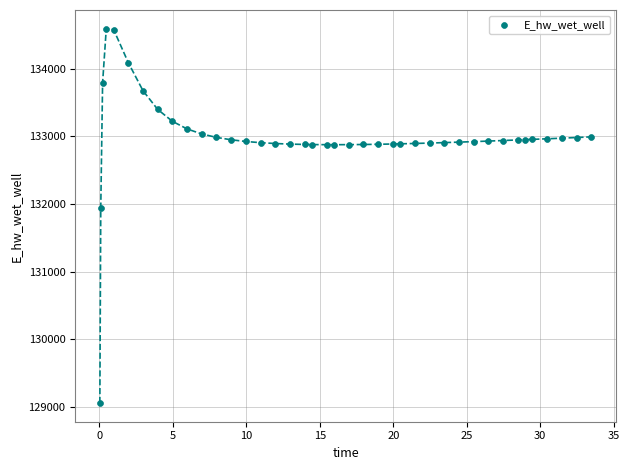

What Y value in the scatter plot is closest to 131825?

131945.3